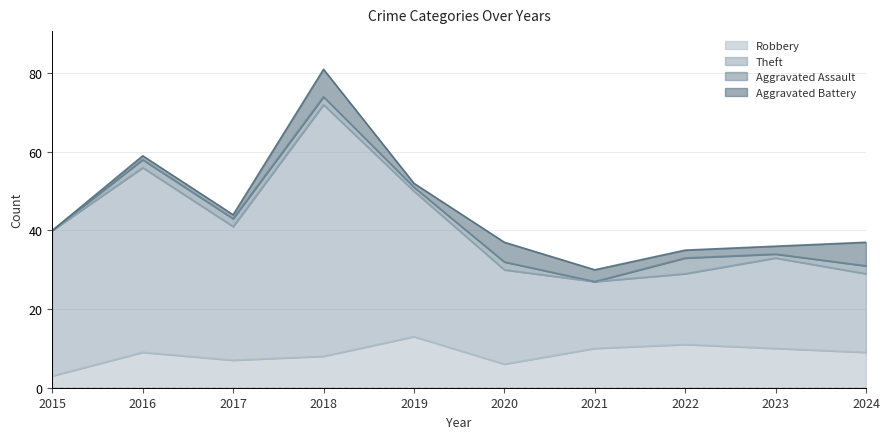

At which category is the sum across all series the highest?

2018